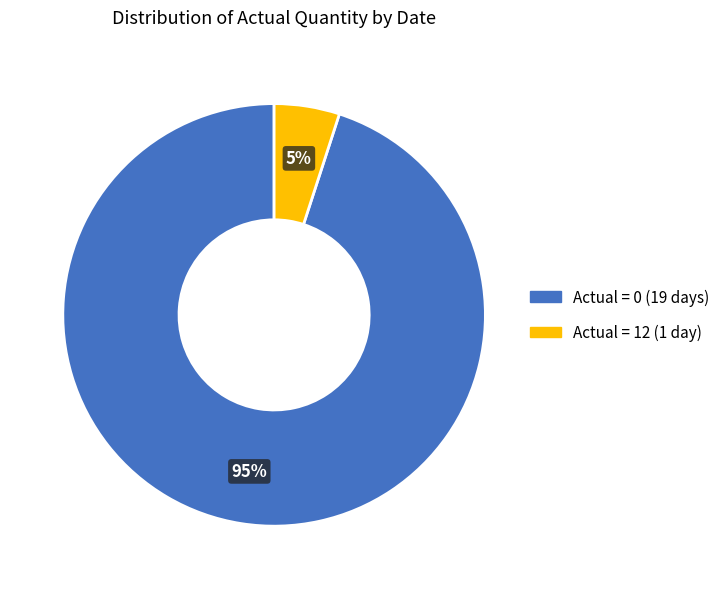

How many slices are in this pie chart?

2